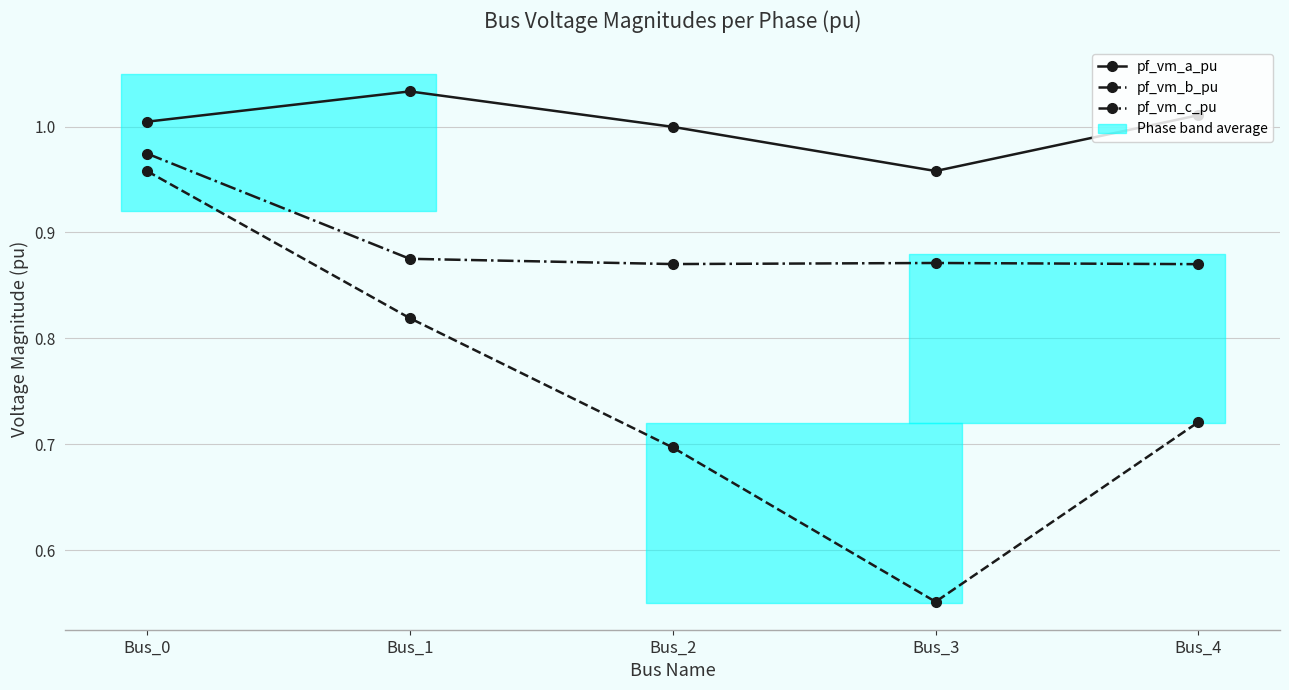

What is the sum of all pf_vm_a_pu values?

5.0